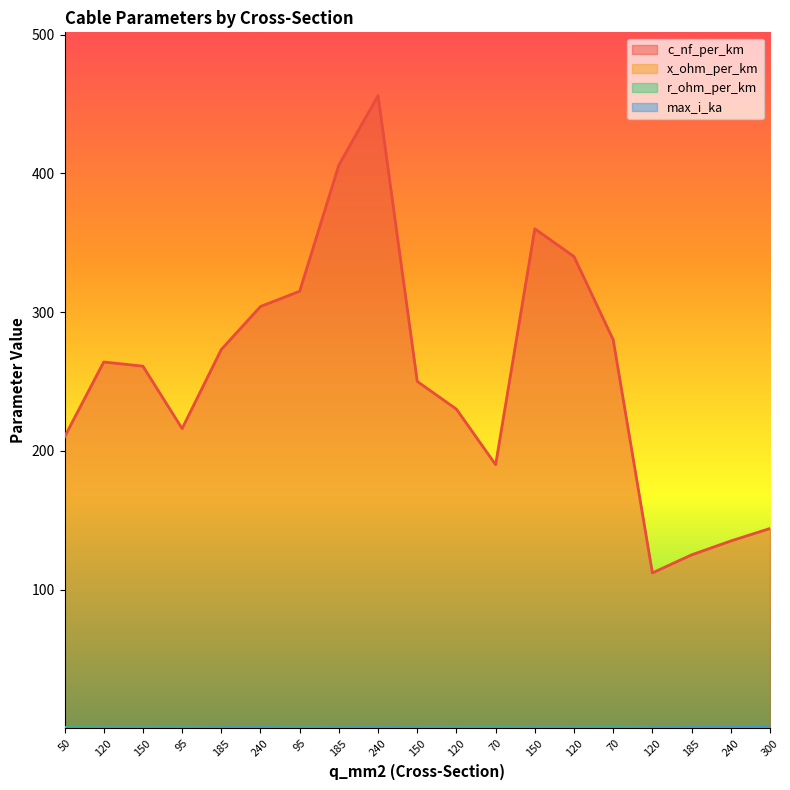

What is the difference between the second highest and minimum values in the x_ohm_per_km series?

0.1